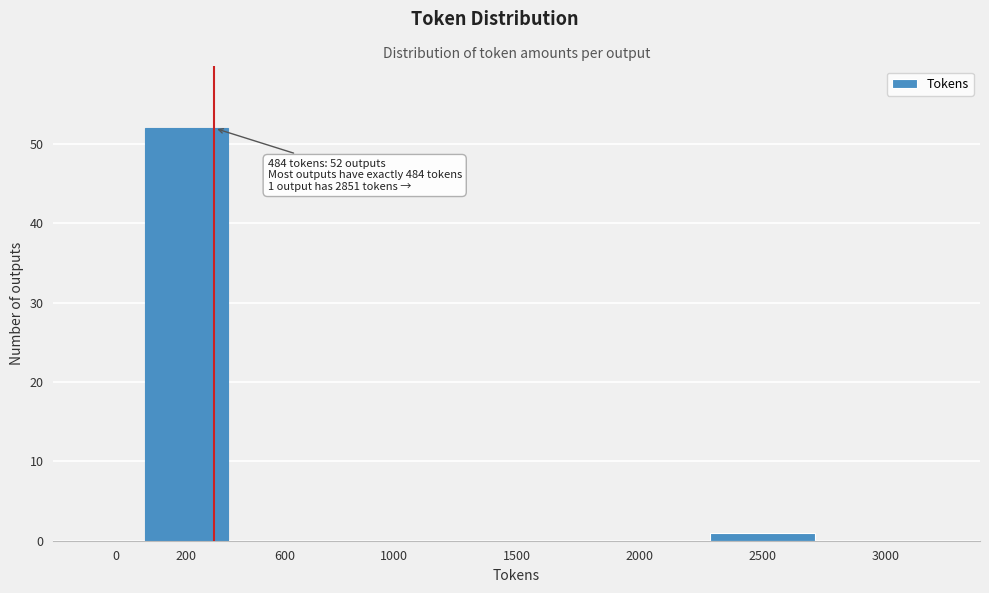

Reading right to left, list all the values displayed in this chart.

3000=0	2500=1	2000=0	1500=0	1000=0	600=0	200=52	0=0